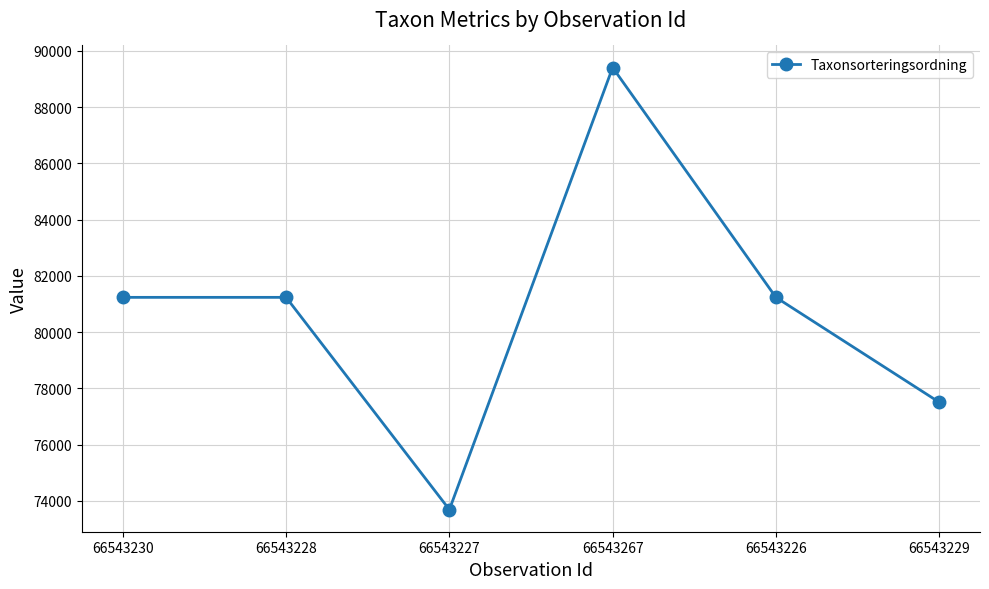

What is the difference between the second highest and minimum values?

7550